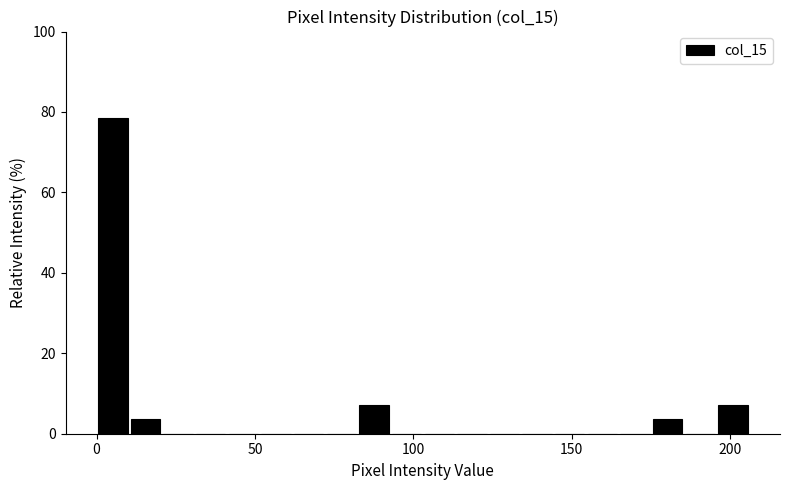

Read against the x-axis, roughly where is the centre of the tallest bar?

5